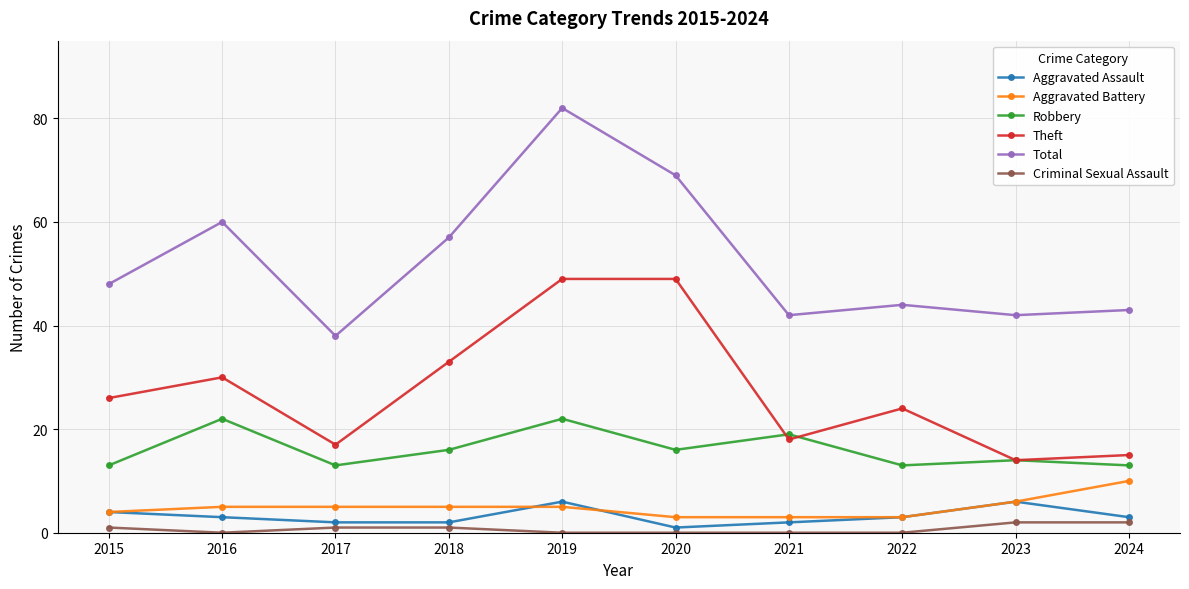

What is the spread (max minus min) of values at 2024?

41